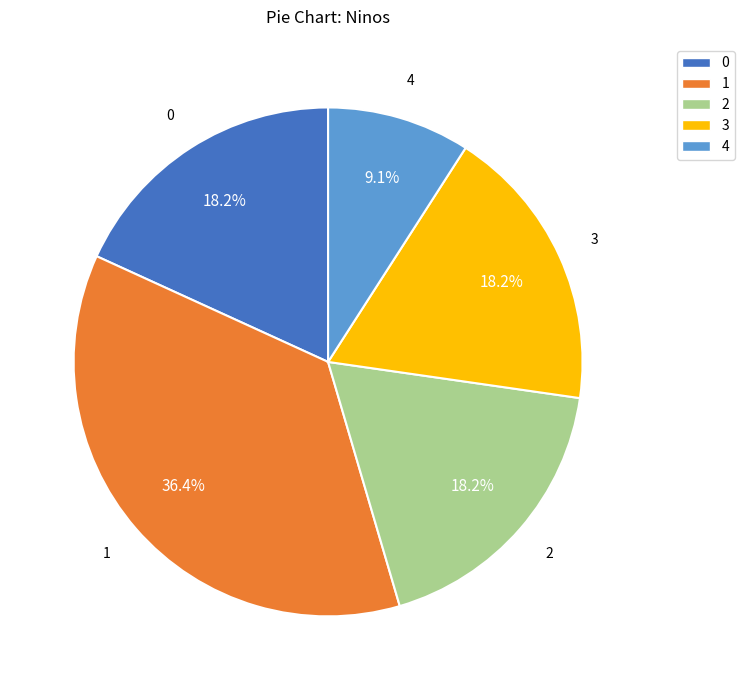

How many segments does this pie chart have?

5